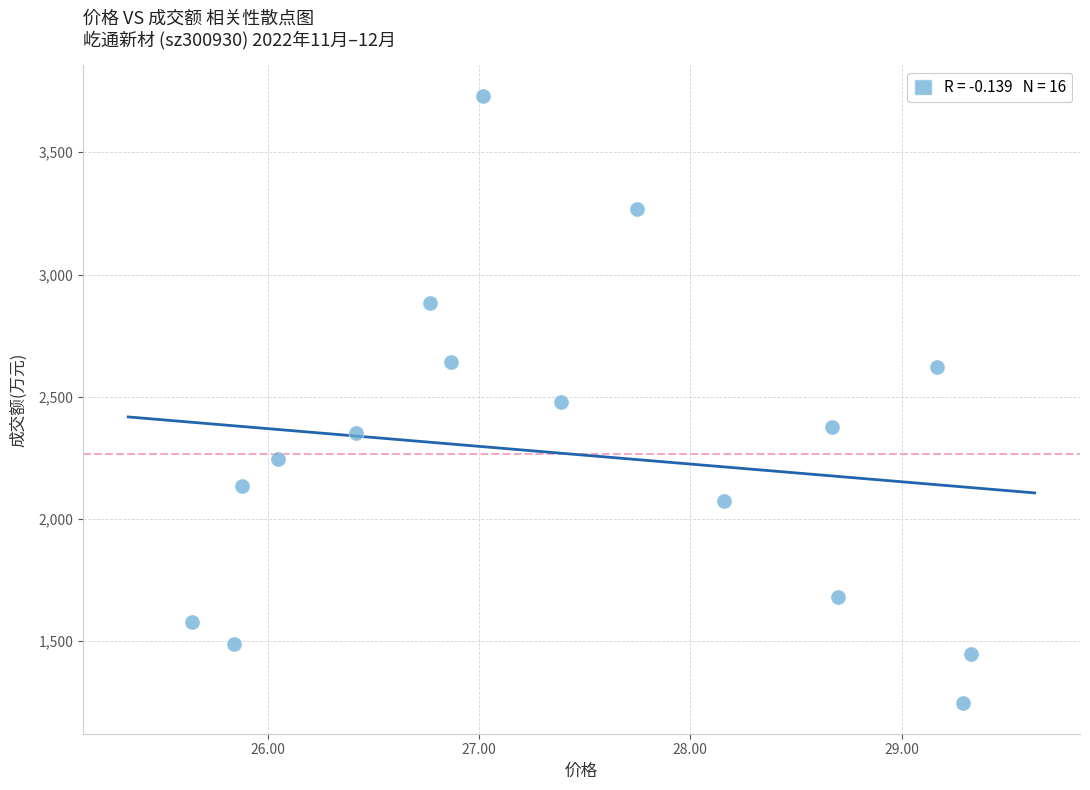

What is the range of Y values (max minus min)?

2486